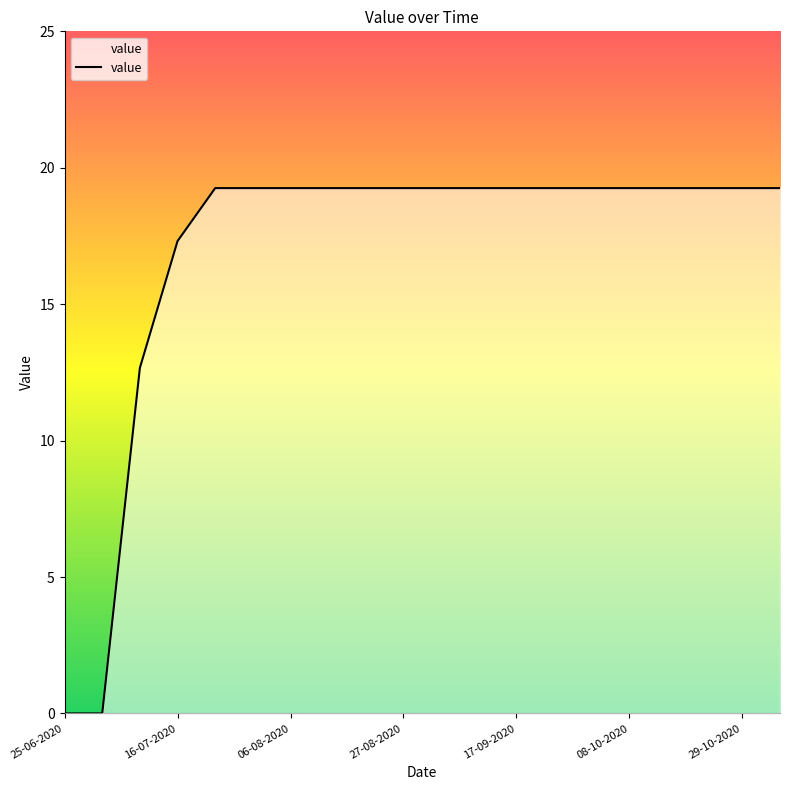

How many lines are shown in the chart?

1